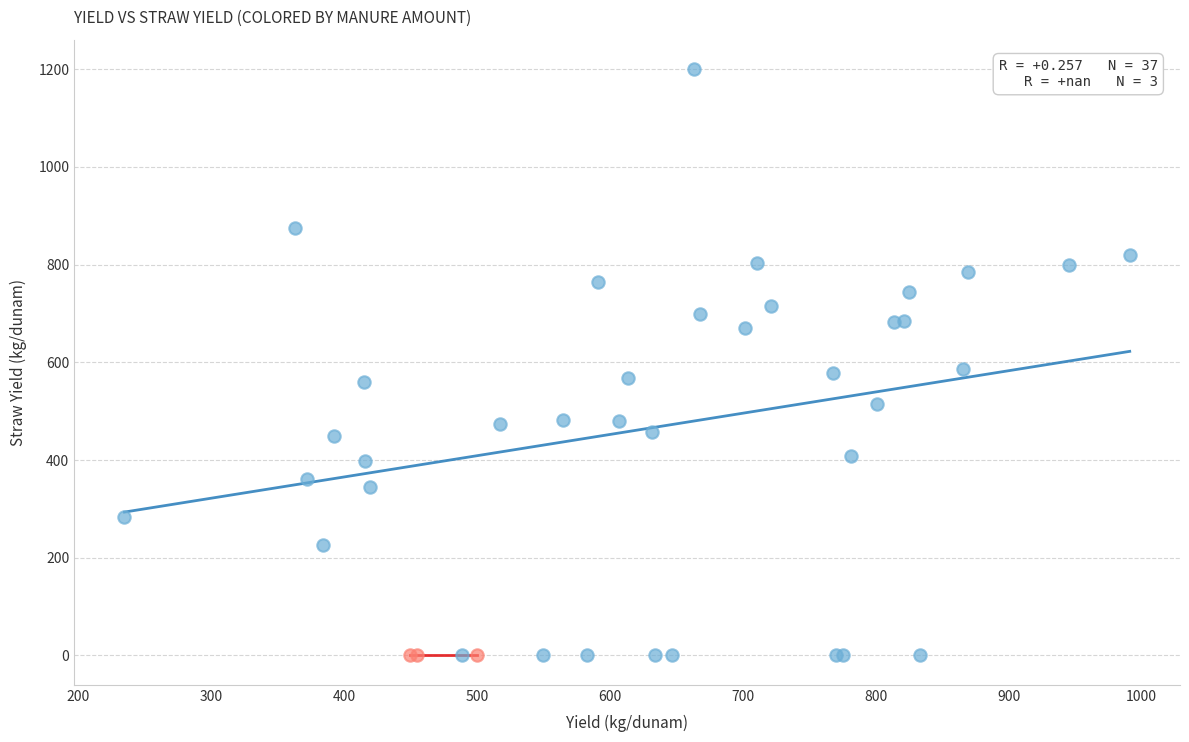

Which series reaches the maximum Y coordinate?

No Manure